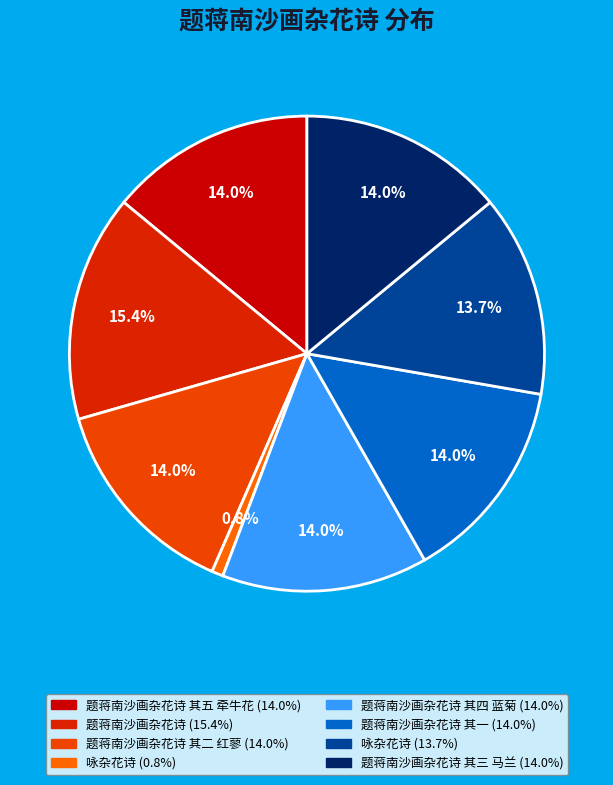

What is the largest slice in the pie chart?

题蒋南沙画杂花诗